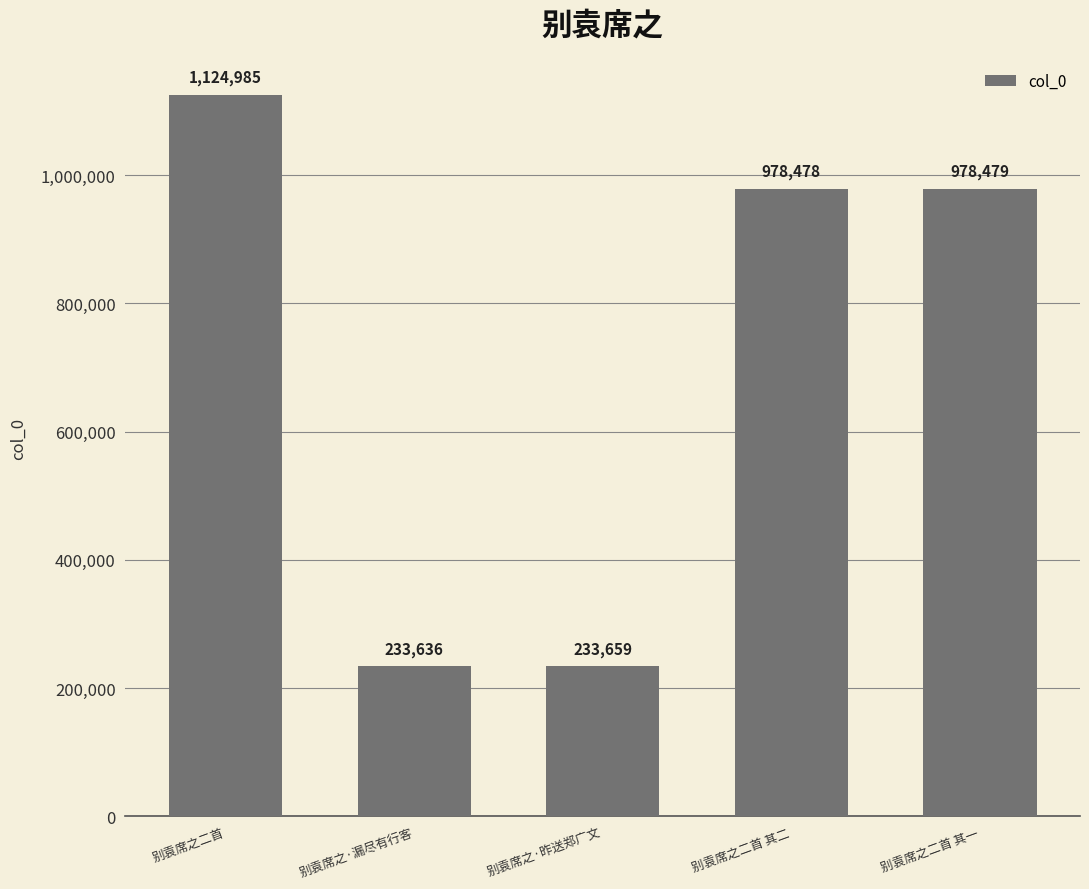

Are the bars horizontal?

No